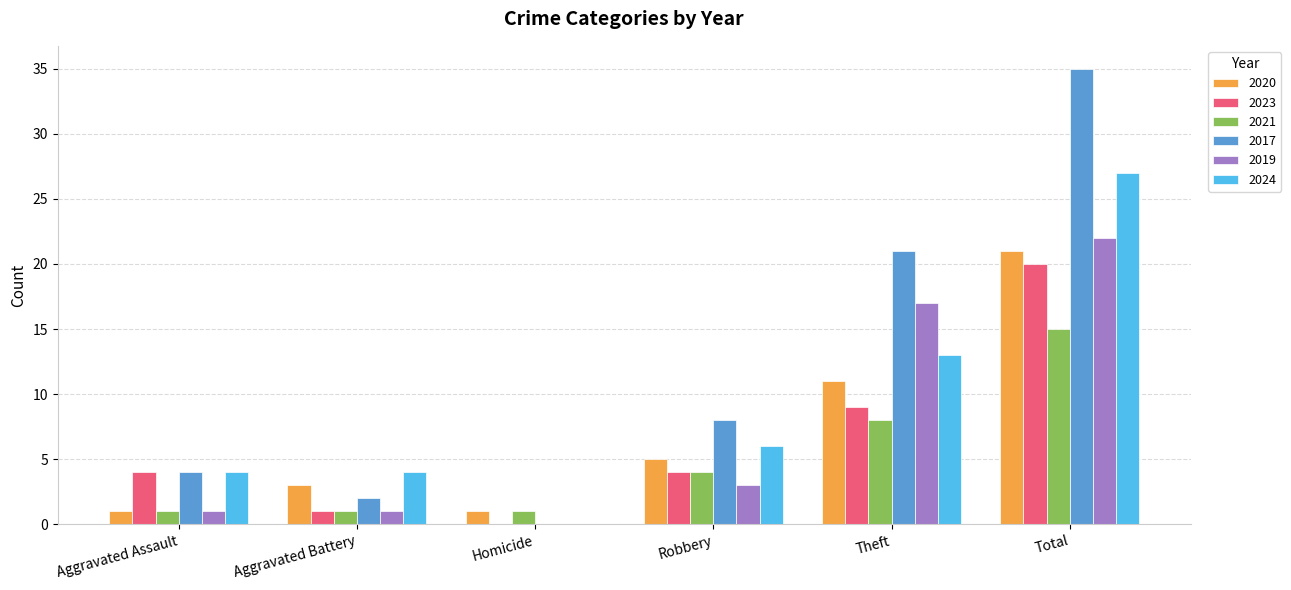

How many groups of bars are there?

6